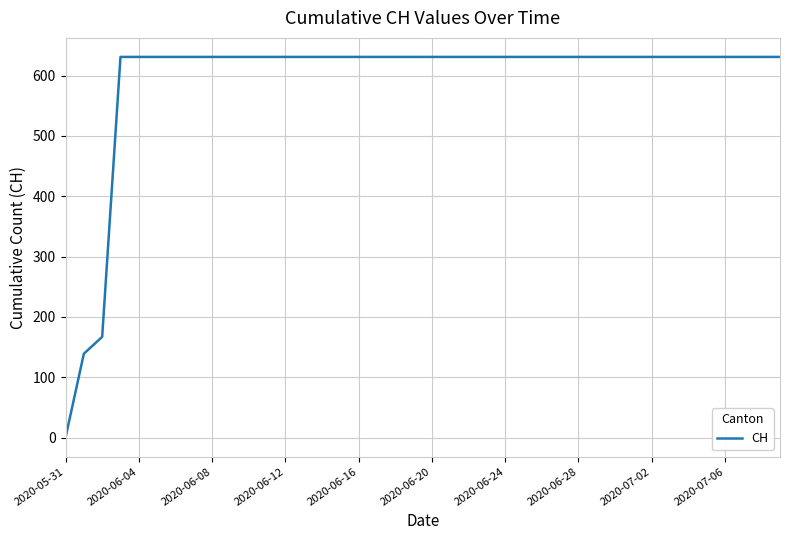

Reading left to right, transcribe all the data shown in this chart.

0	139	167	631	631	631	631	631	631	631	631	631	631	631	631	631	631	631	631	631	631	631	631	631	631	631	631	631	631	631	631	631	631	631	631	631	631	631	631	631